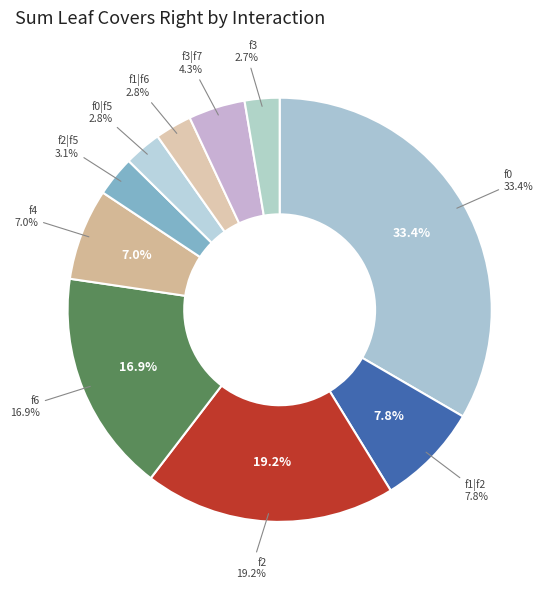

Which category has the biggest portion of the pie?

f0